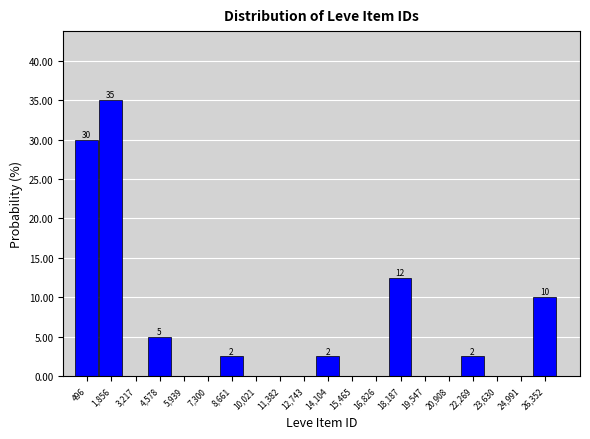

Reading right to left, list all the values displayed in this chart.

26,352=10.0	24,991=0.0	23,630=0.0	22,269=2.5	20,908=0.0	19,547=0.0	18,187=12.5	16,826=0.0	15,465=0.0	14,104=2.5	12,743=0.0	11,382=0.0	10,021=0.0	8,661=2.5	7,300=0.0	5,939=0.0	4,578=5.0	3,217=0.0	1,856=35.0	496=30.0